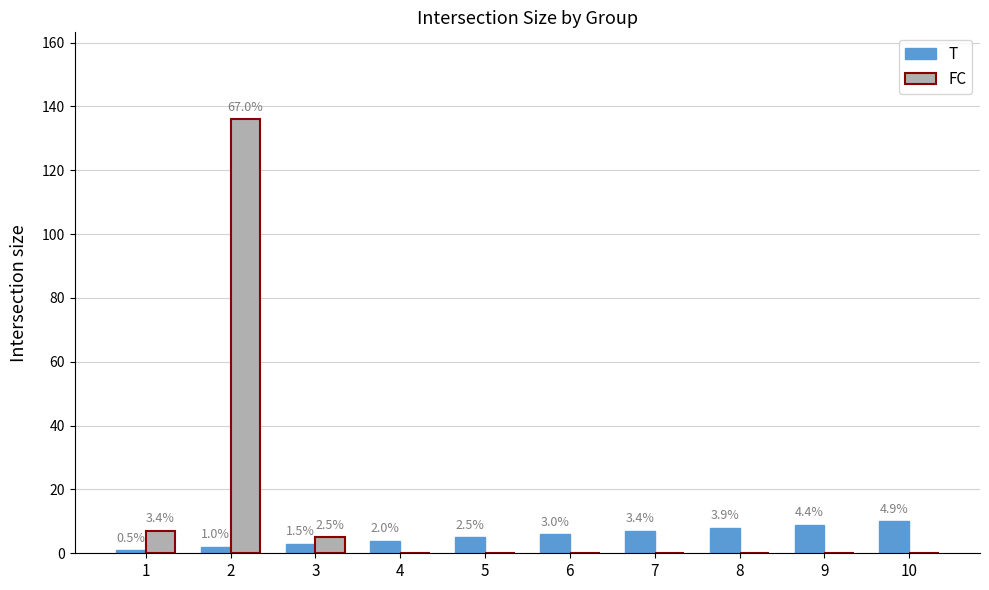

At which label does T reach its minimum?

1